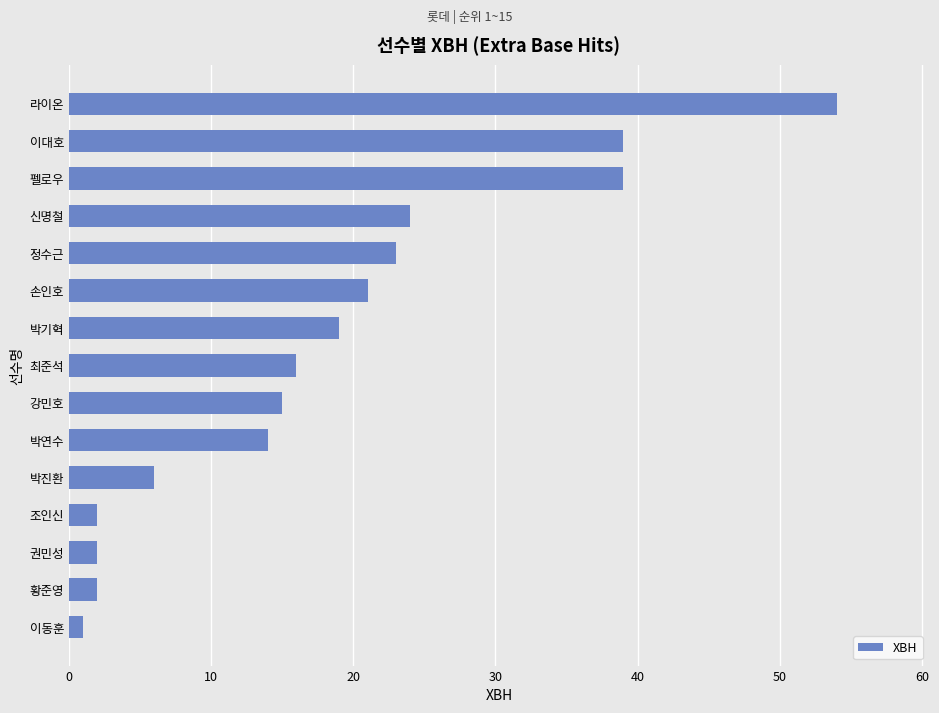

Reading bottom to top, extract all data points from this chart.

1	2	2	2	6	14	15	16	19	21	23	24	39	39	54